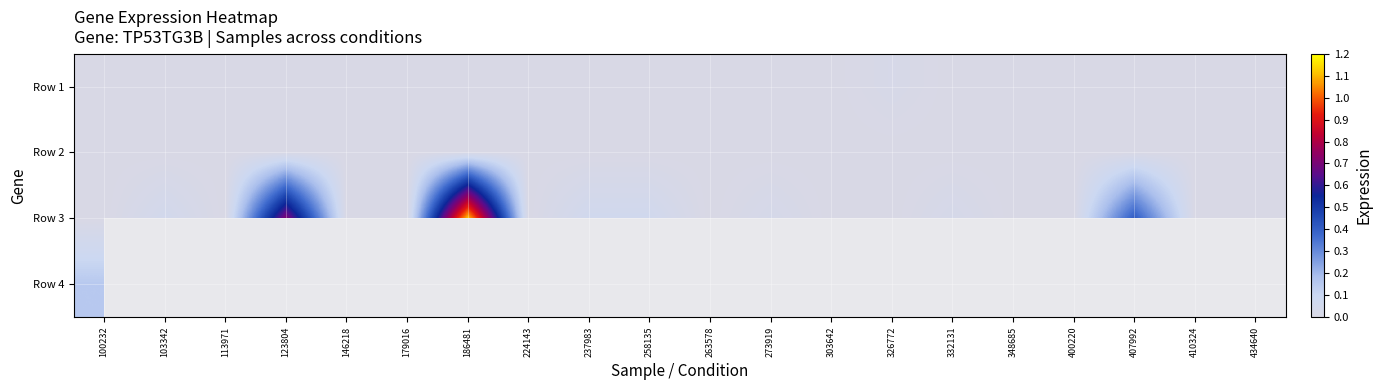

Count the number of categories in the chart.

20